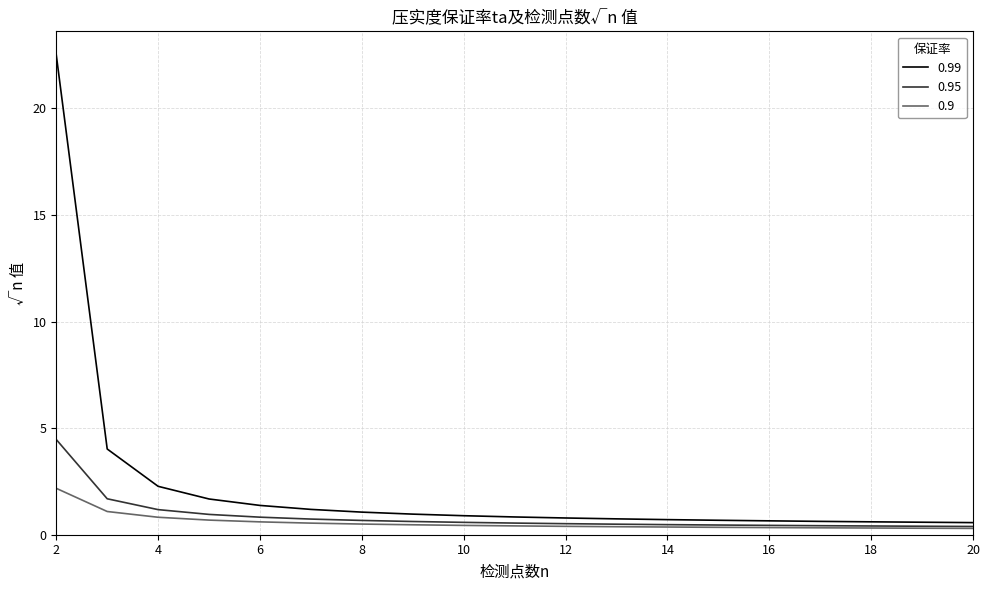

Which series has the largest total across all categories?

0.99